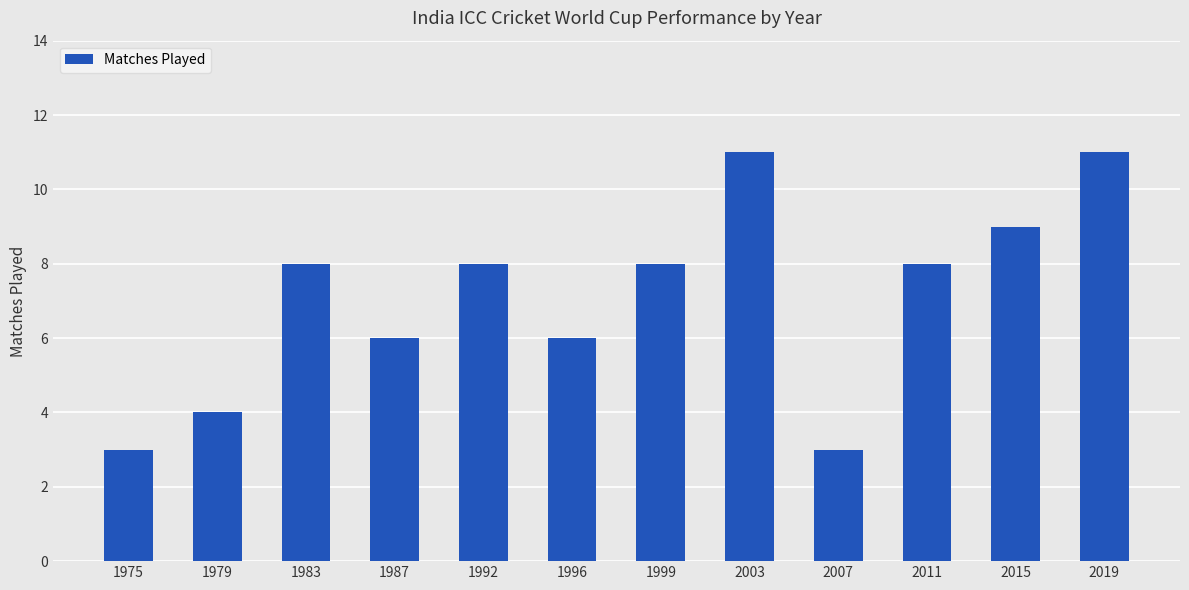

What is the ratio of the value at 1999 to the value at 2011?

1.0